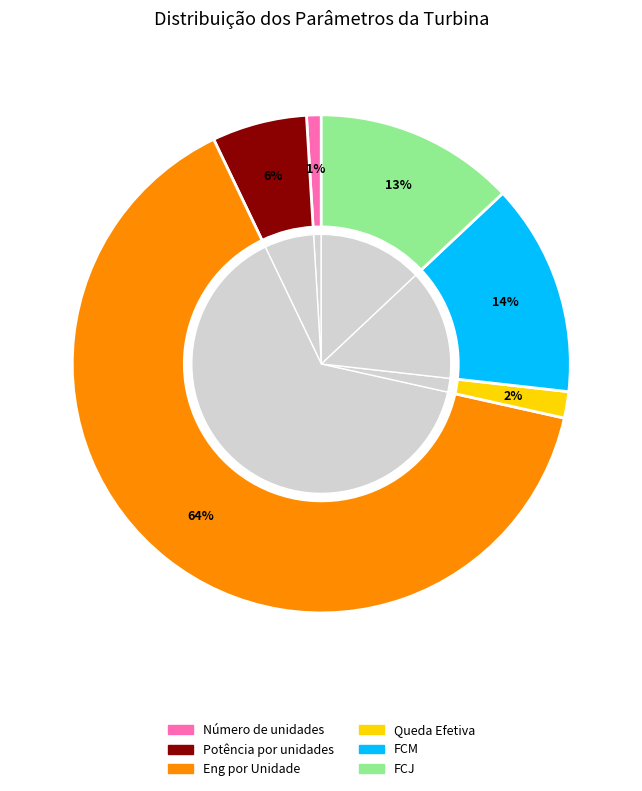

Which category has the smallest portion of the pie?

Número de unidades